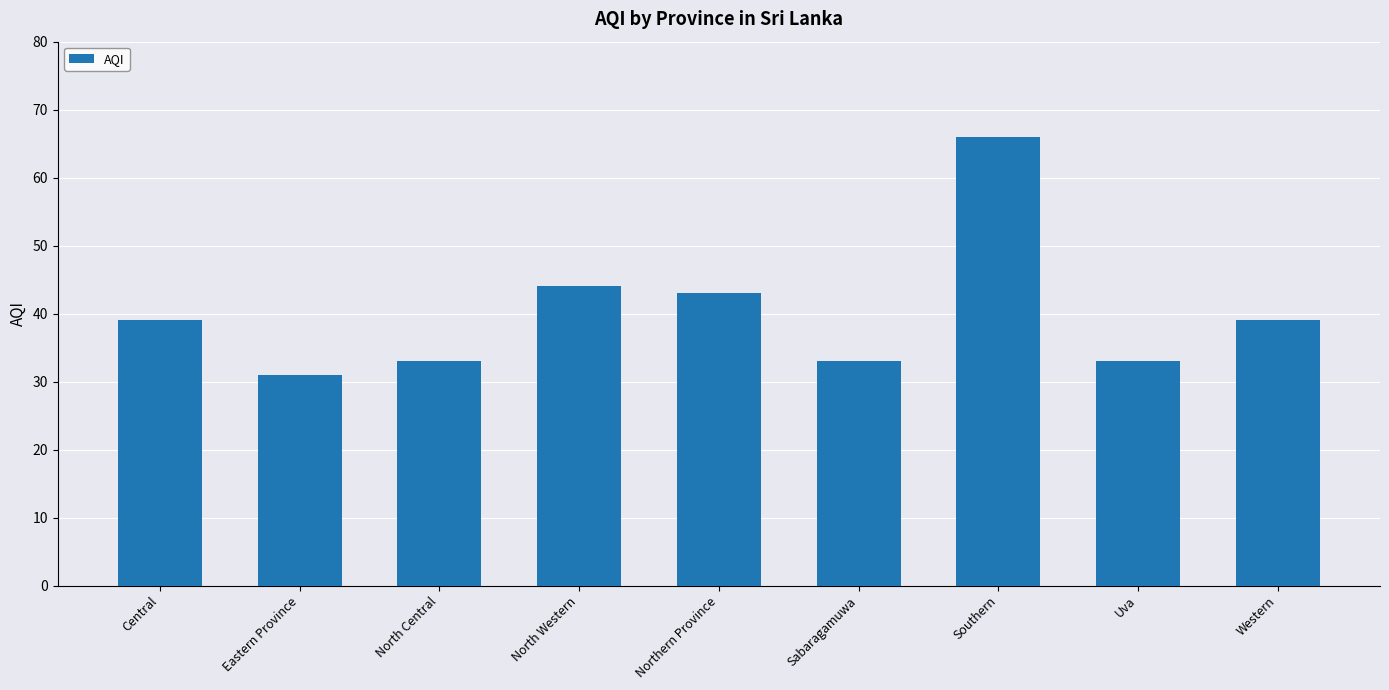

What value does the data have at North Central, to the nearest 10?

30